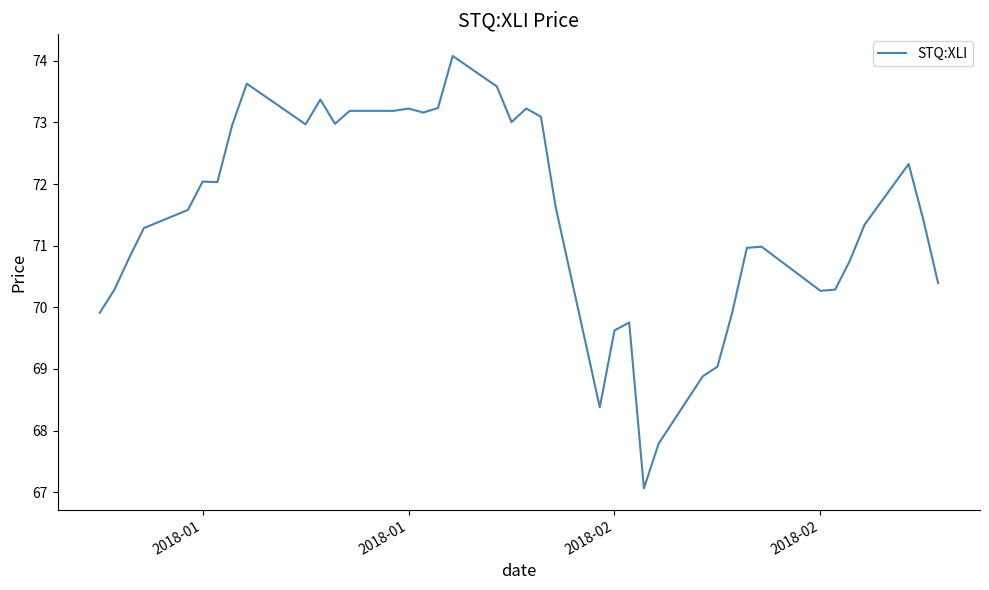

True or false: there are more than 1 points higher than both neighbors.

True